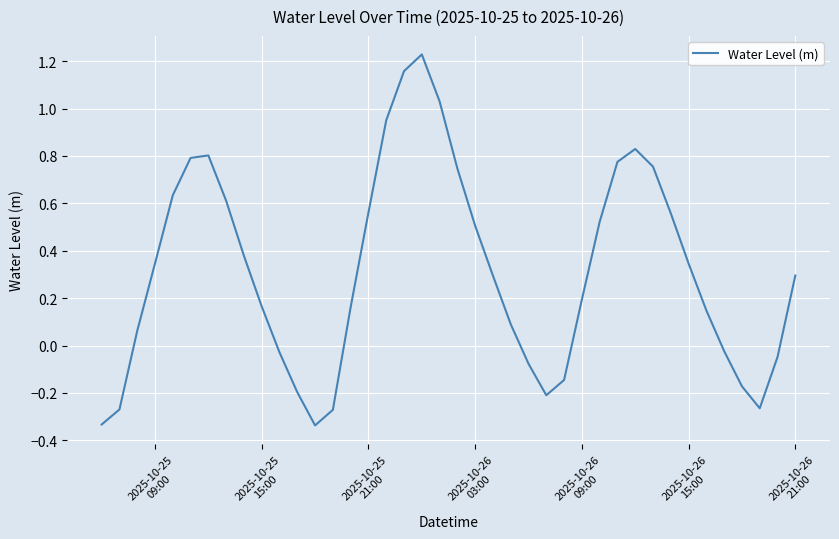

What is the difference between the maximum and minimum values?

1.6